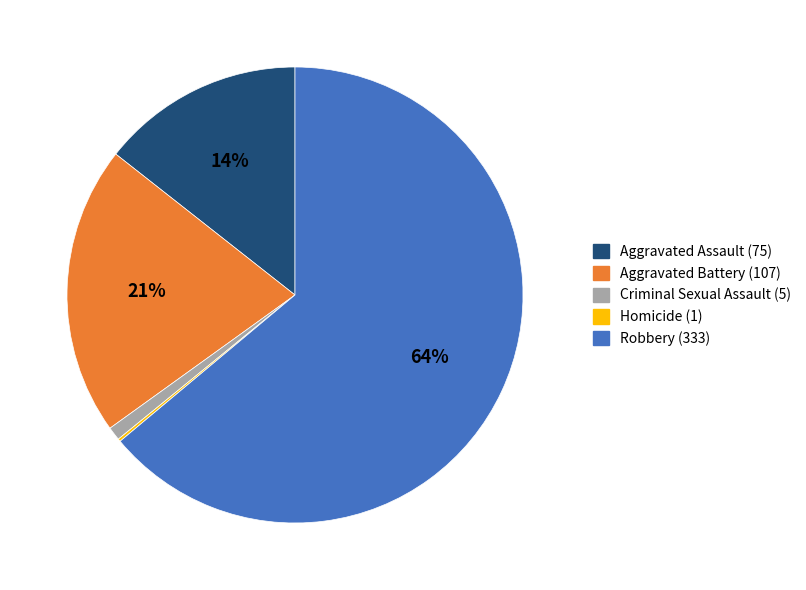

To the nearest percent, what portion does Aggravated Battery (107) represent?

21%